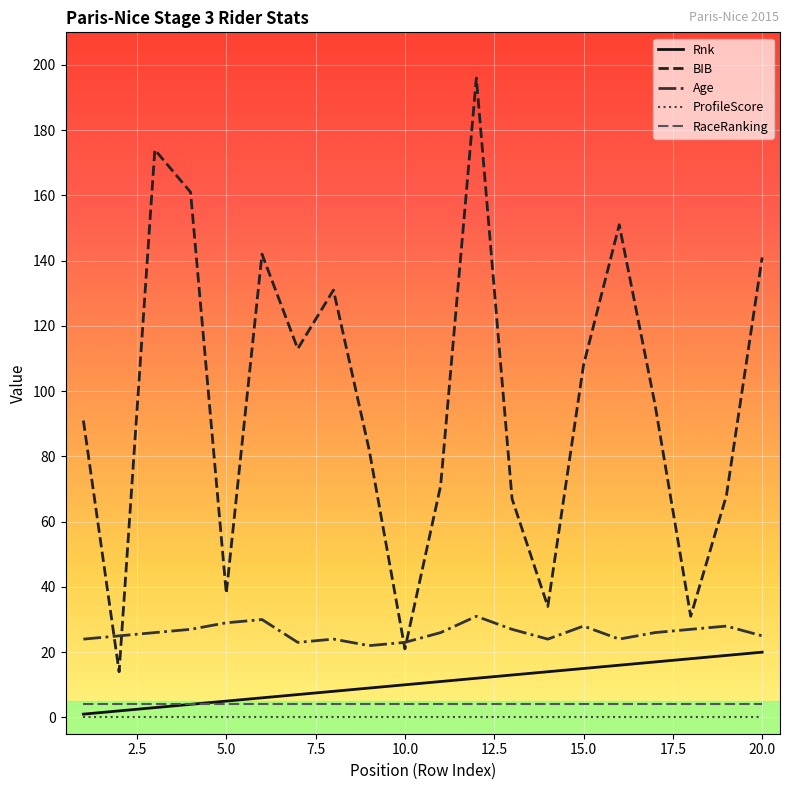

What is the difference between the second highest and second lowest values in the Age series?

7